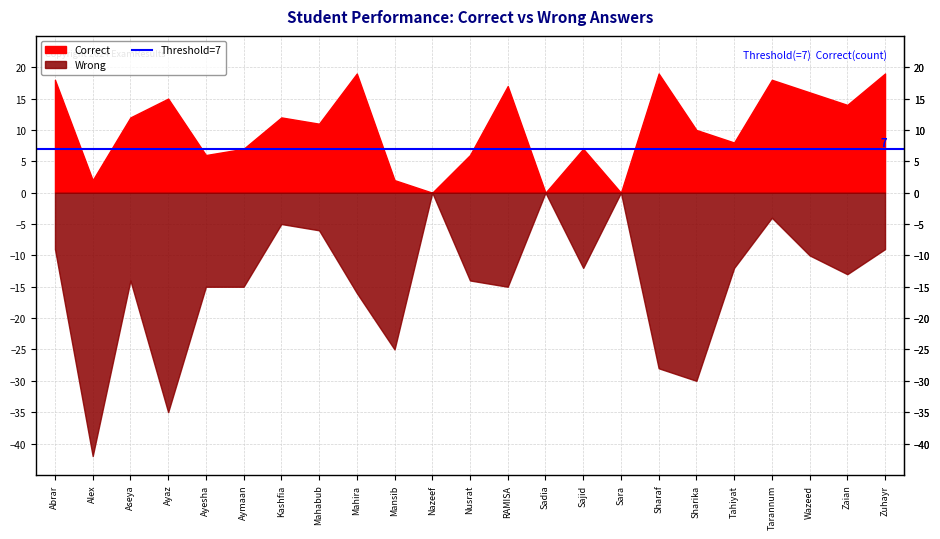

True or false: Score has more than 1 interior local peaks.

True